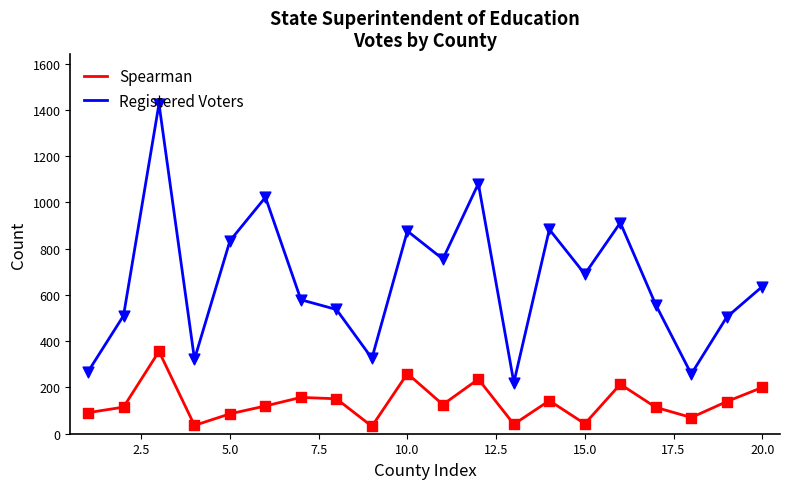

Which series has the largest range (max minus min)?

Registered Voters